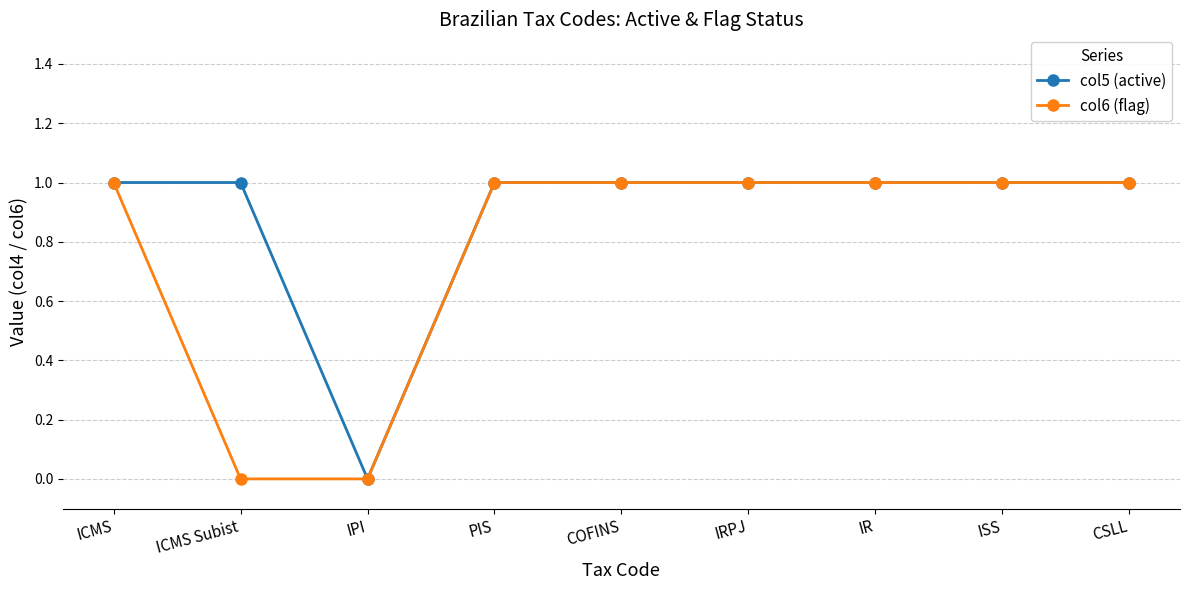

Count the number of data series in this chart.

2